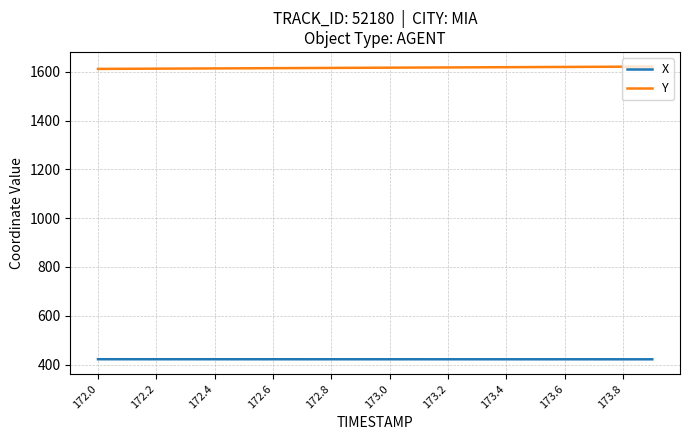

True or false: X and Y intersect in this chart.

False